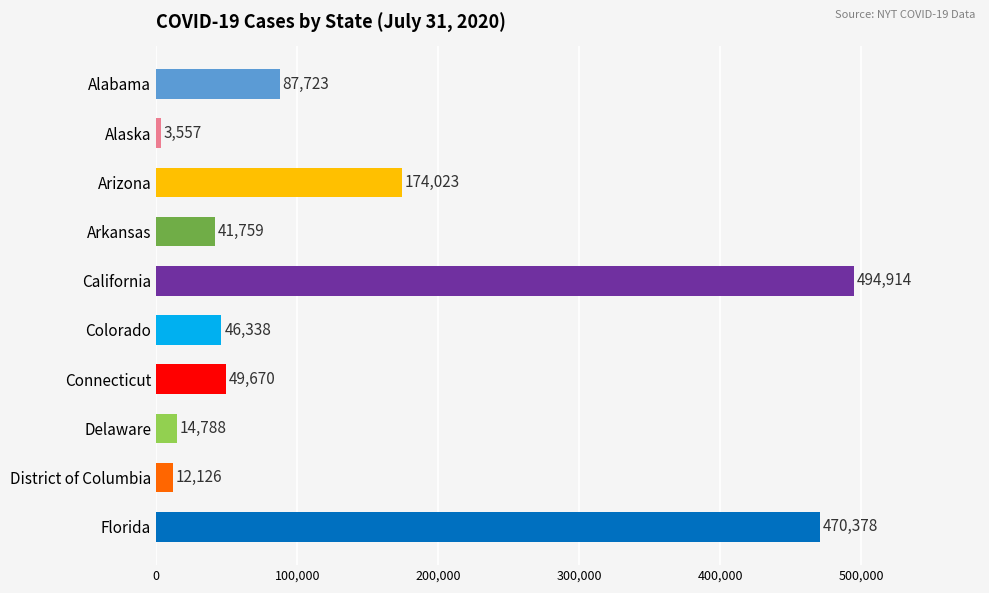

Is it true that the value at Connecticut is 73508?

False